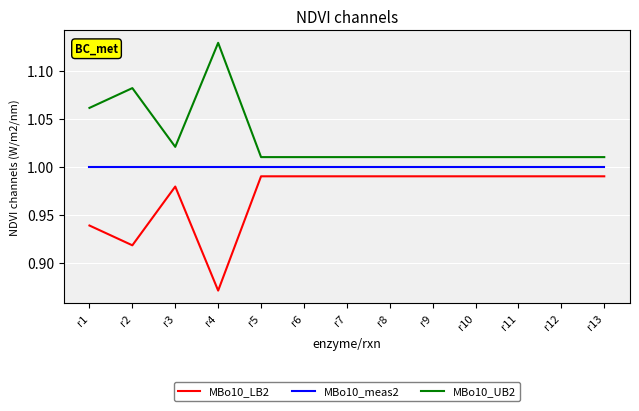

True or false: MBo10_meas2 and MBo10_UB2 cross at least once.

False